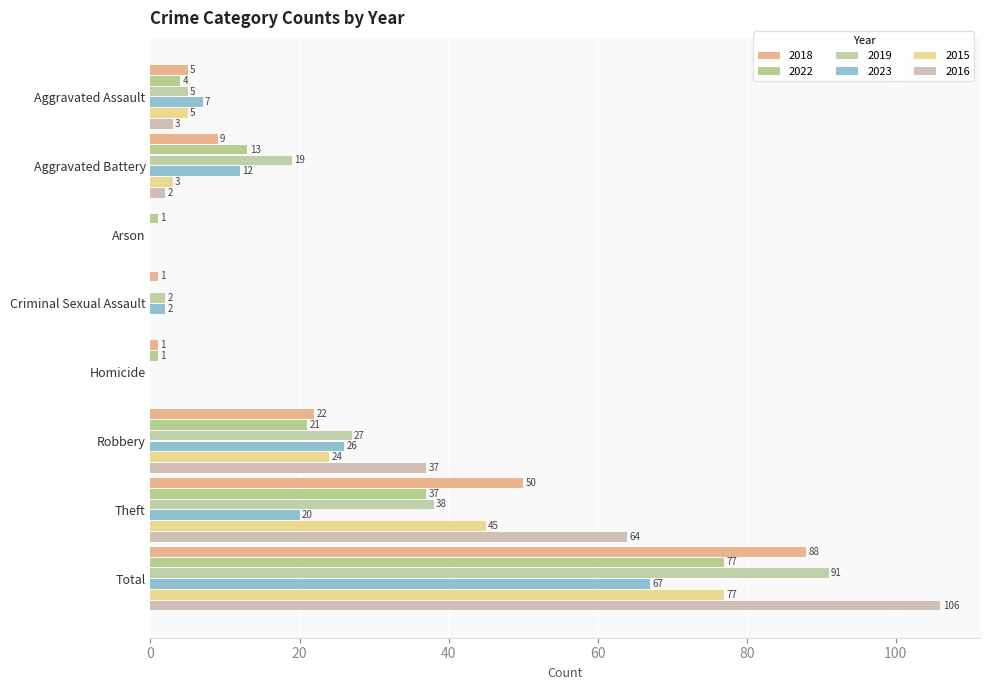

What is the total value across all series at Total?

506